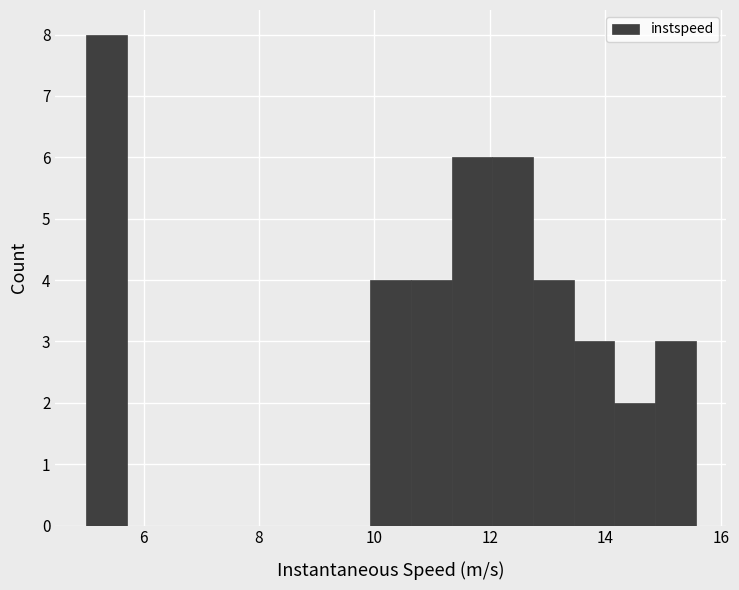

Read against the x-axis, roughly where is the centre of the tallest bar?

5.4